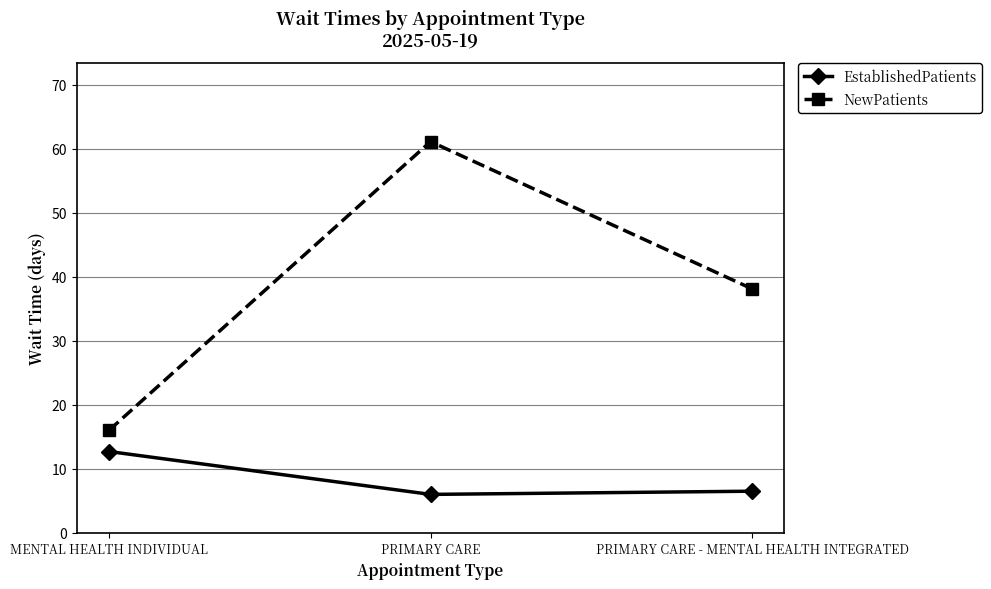

What is the average value of the EstablishedPatients series?

8.4